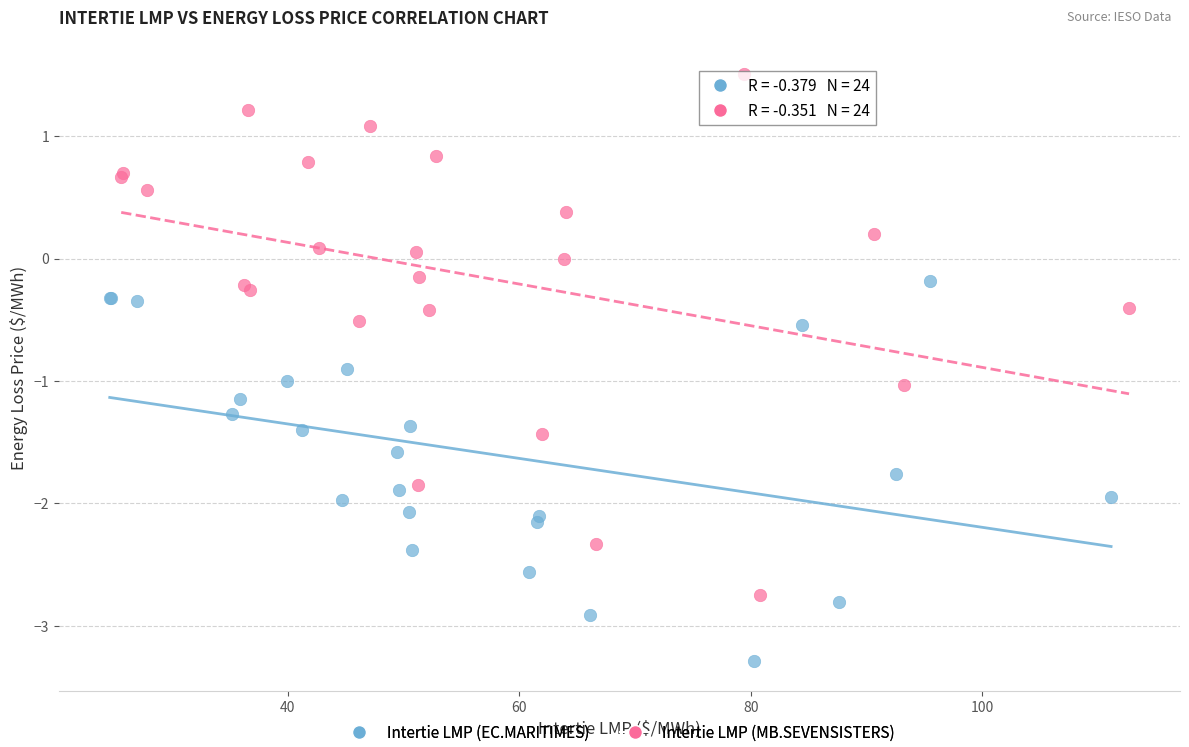

Which series has the largest Y range (max minus min)?

Intertie LMP (MB.SEVENSISTERS)